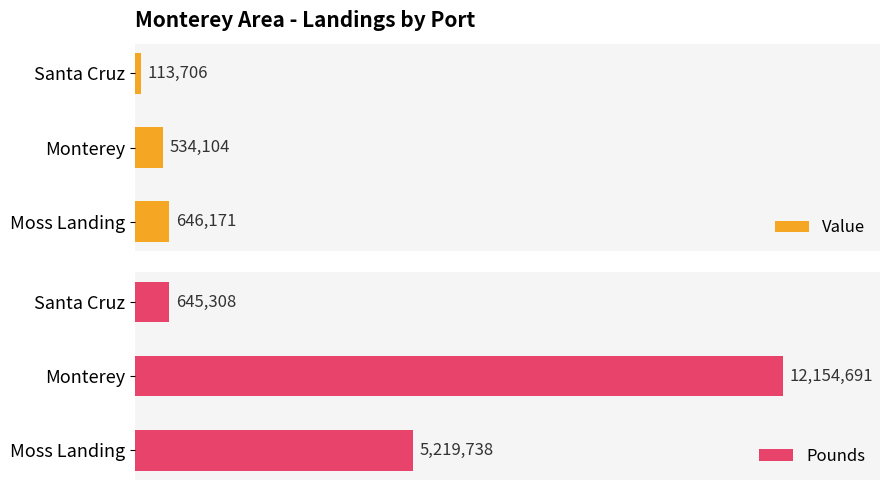

Which series has the largest range (max minus min)?

Pounds